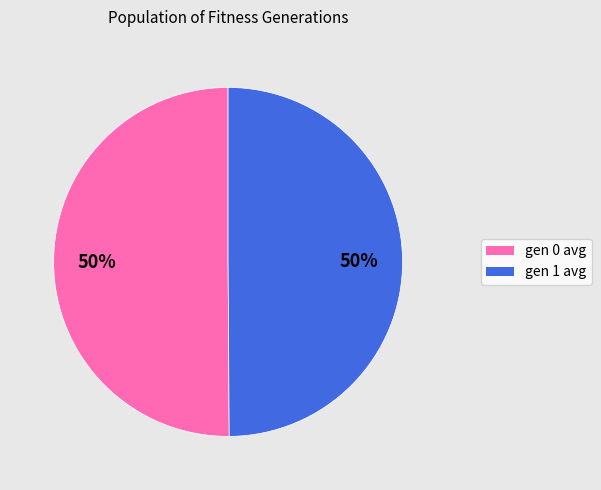

True or false: gen 1 avg accounts for 39% of the total.

False